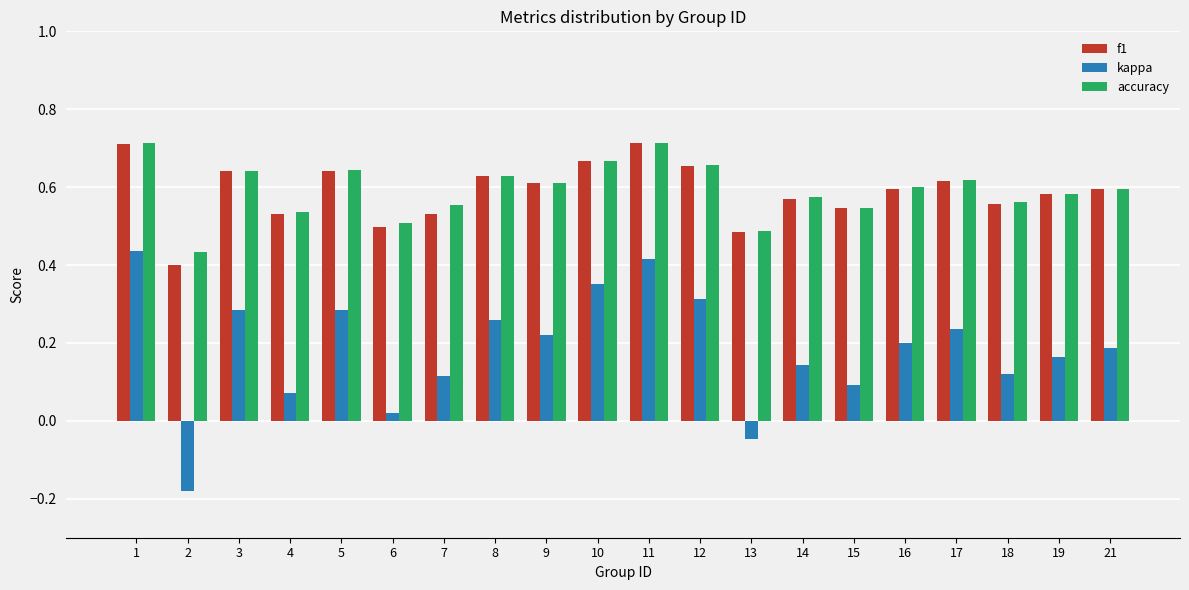

What is the sum of the accuracy values at 19 and 18?

1.1